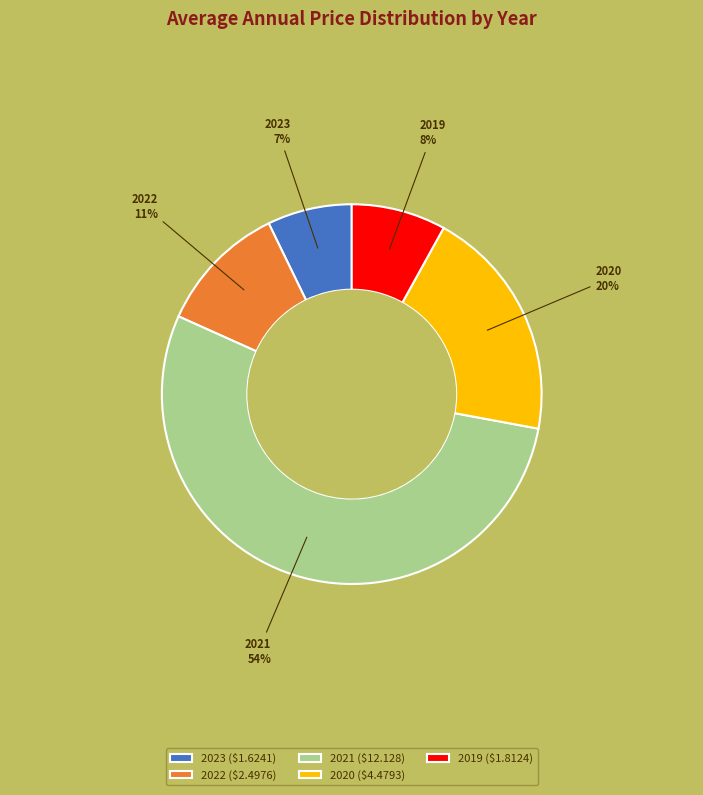

Does 2022 represent more than half of the total?

No